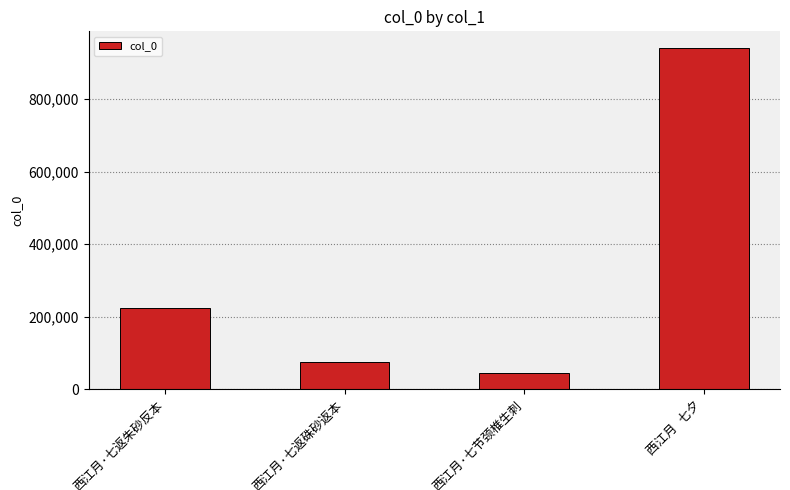

Reading right to left, what are all the values shown in this chart?

939318	46186	74398	224986